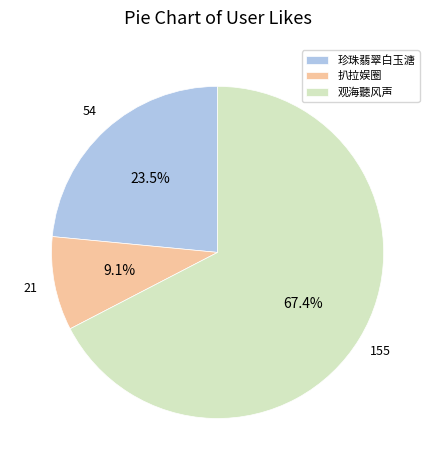

How many slices are in this pie chart?

3